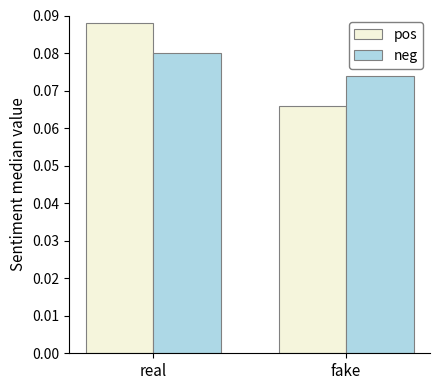

What are all the series names shown in the legend?

pos, neg